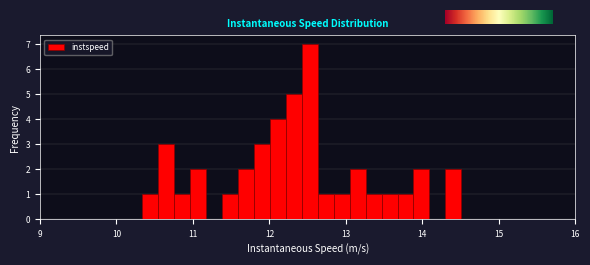

Read against the x-axis, roughly where is the centre of the tallest bar?

12.5